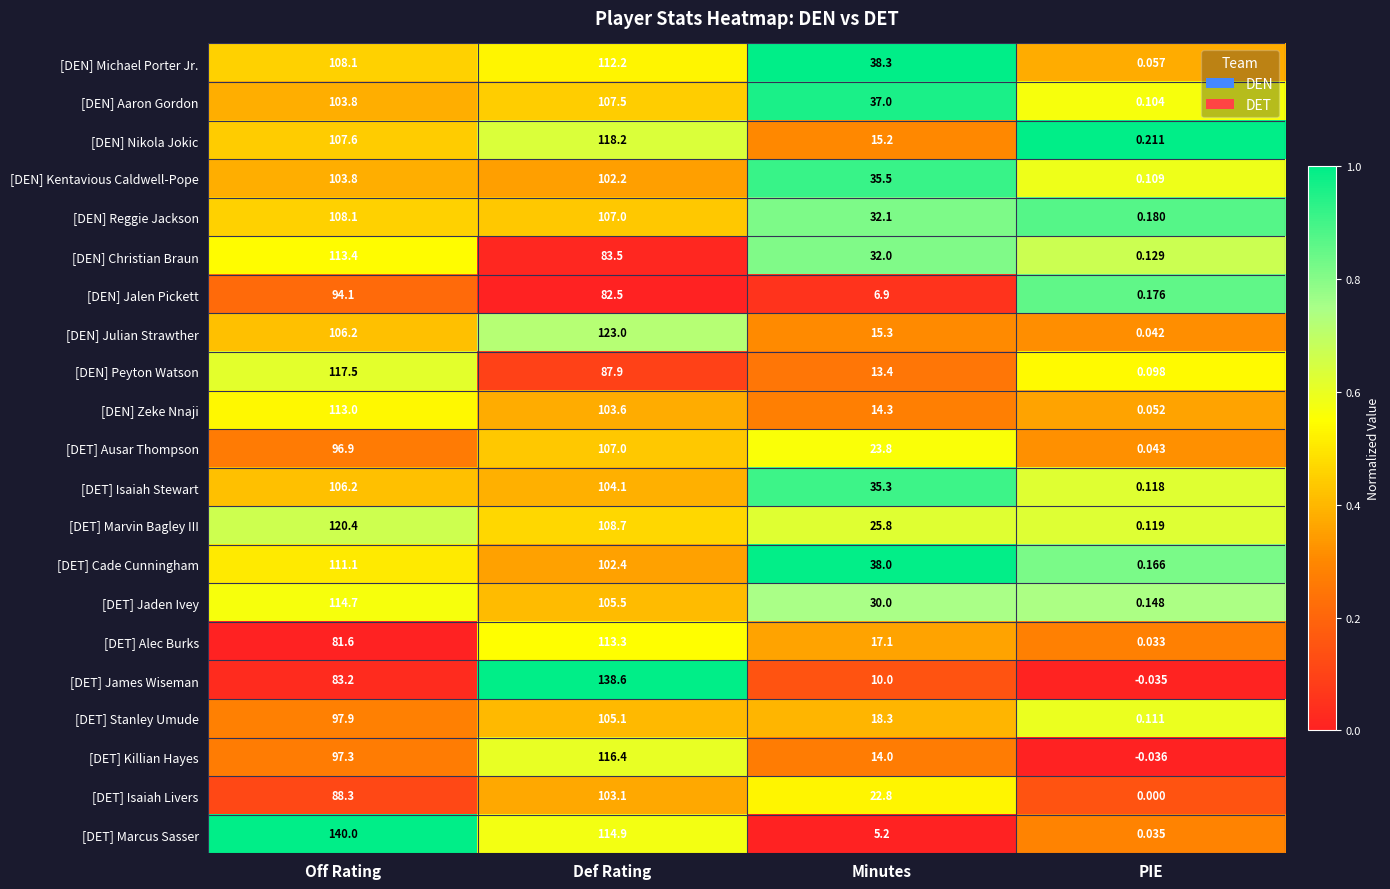

Which category has the lowest value across all series?

PIE